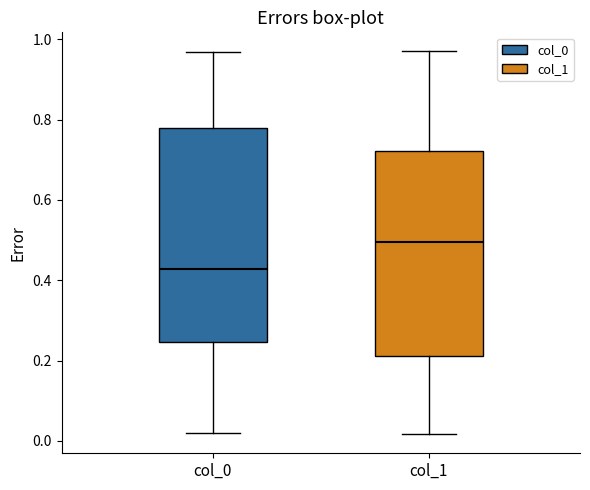

Which box is the tallest, from its lower edge to its upper edge?

col_0